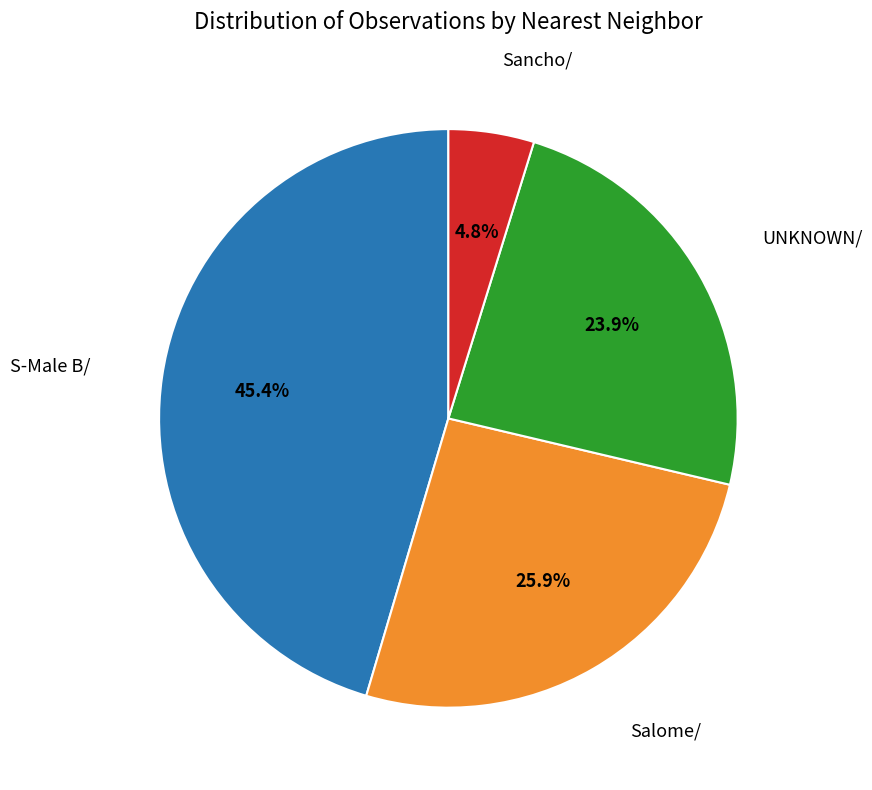

Combined, what portion of the pie is UNKNOWN/ and S-Male B/?

69.3%